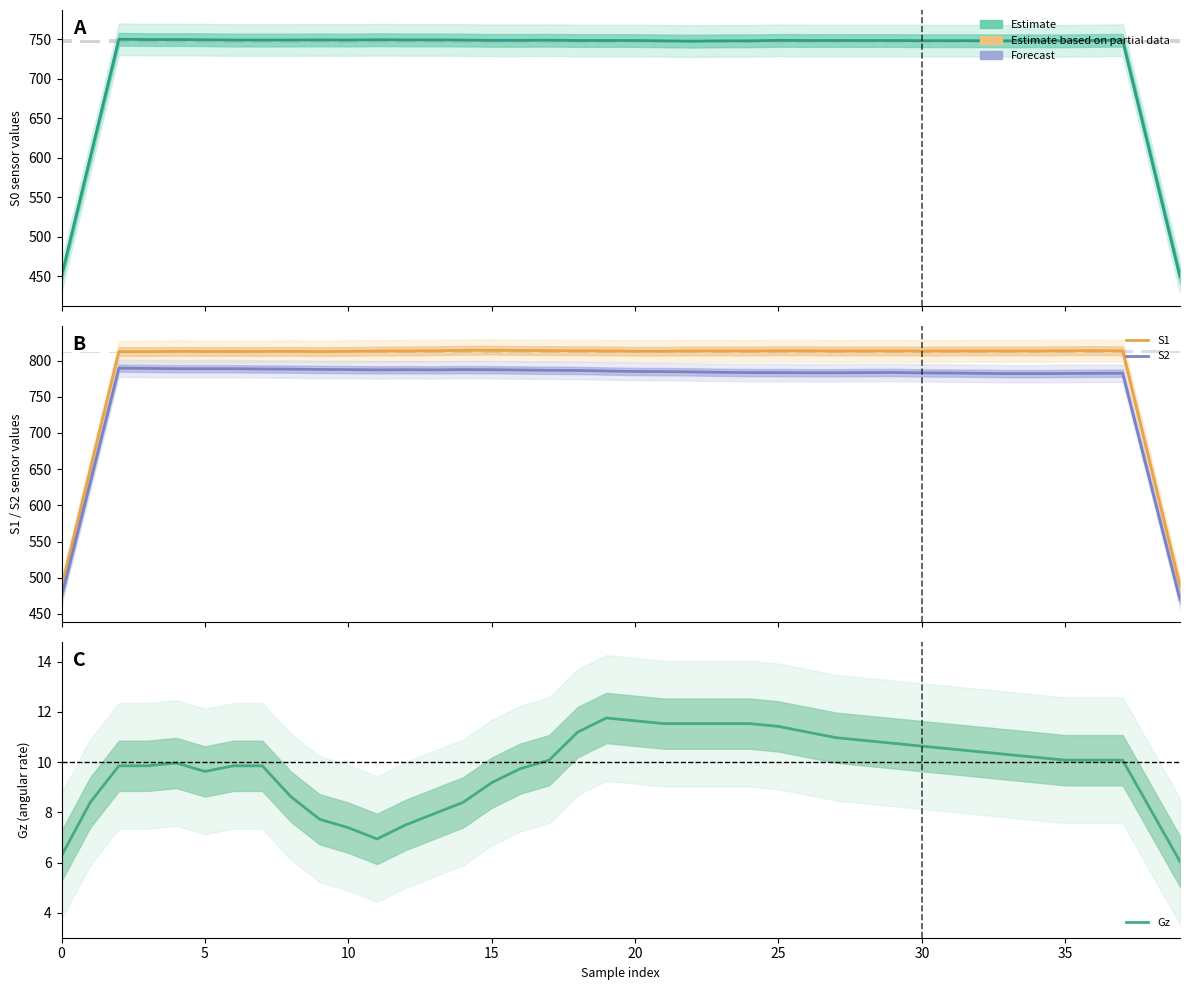

Reading left to right, list all the values displayed in this chart.

S0: 450.2	600.2	750.2	749.8	749.8	749.6	749.2	749.2	749.2	749.4	749.2	749.6	749.4	749.4	749.2	748.8	748.8	749.0	748.6	748.6	748.6	748.2	747.8	748.2	748.2	748.8	748.6	748.6	748.6	748.6	748.4	748.4	748.4	748.2	748.2	748.2	748.6	749.0	599.4	449.6
S1: 487.2	649.8	812.4	812.4	812.8	812.6	812.6	812.6	812.8	812.4	812.8	813.2	813.4	813.6	814.2	814.4	814.0	813.8	813.6	813.4	813.0	813.0	813.4	813.4	813.2	813.6	813.6	813.2	813.4	813.4	813.2	813.2	813.4	813.4	813.4	813.6	813.8	813.6	650.8	488.2
S2: 474.0	631.8	789.6	789.2	788.8	788.8	788.8	788.4	788.2	787.8	787.6	787.2	787.4	787.2	787.6	787.4	787.0	786.6	786.4	785.6	785.0	784.8	784.4	783.8	783.4	783.4	783.2	783.2	783.4	783.6	783.0	782.8	782.4	782.0	782.0	782.2	782.4	782.6	626.2	469.6
Gz: 6.3	8.4	9.9	9.9	10.0	9.6	9.9	9.9	8.6	7.7	7.4	6.9	7.5	8.0	8.4	9.2	9.7	10.1	11.2	11.8	11.6	11.5	11.5	11.5	11.5	11.4	11.2	11.0	10.9	10.8	10.6	10.5	10.4	10.3	10.2	10.1	10.1	10.1	8.1	6.0